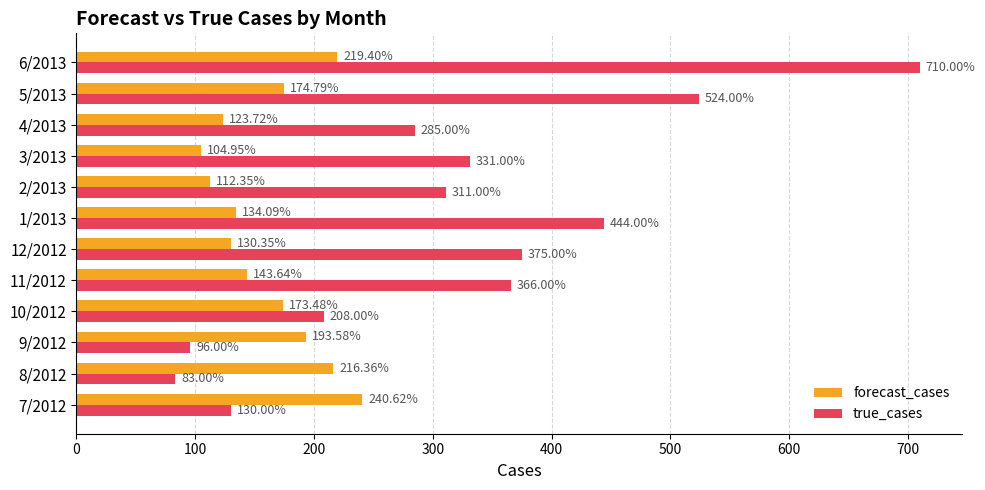

Is the value of true_cases at 1/2013 greater than the value of forecast_cases at 5/2013?

Yes